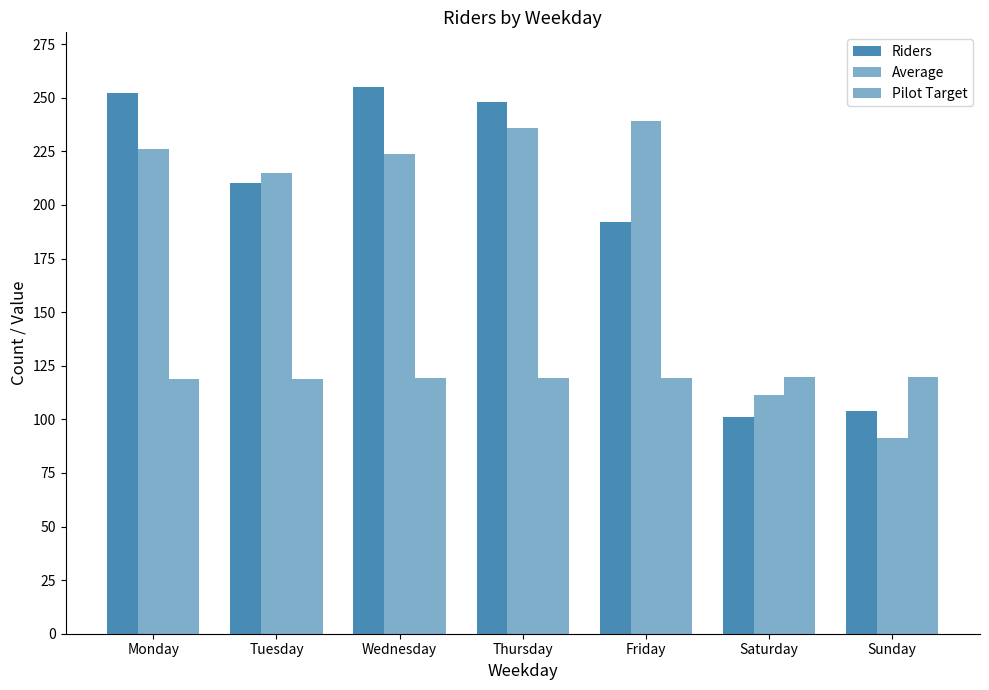

What is the value of the Riders bar at the 7th from the left?

104.0